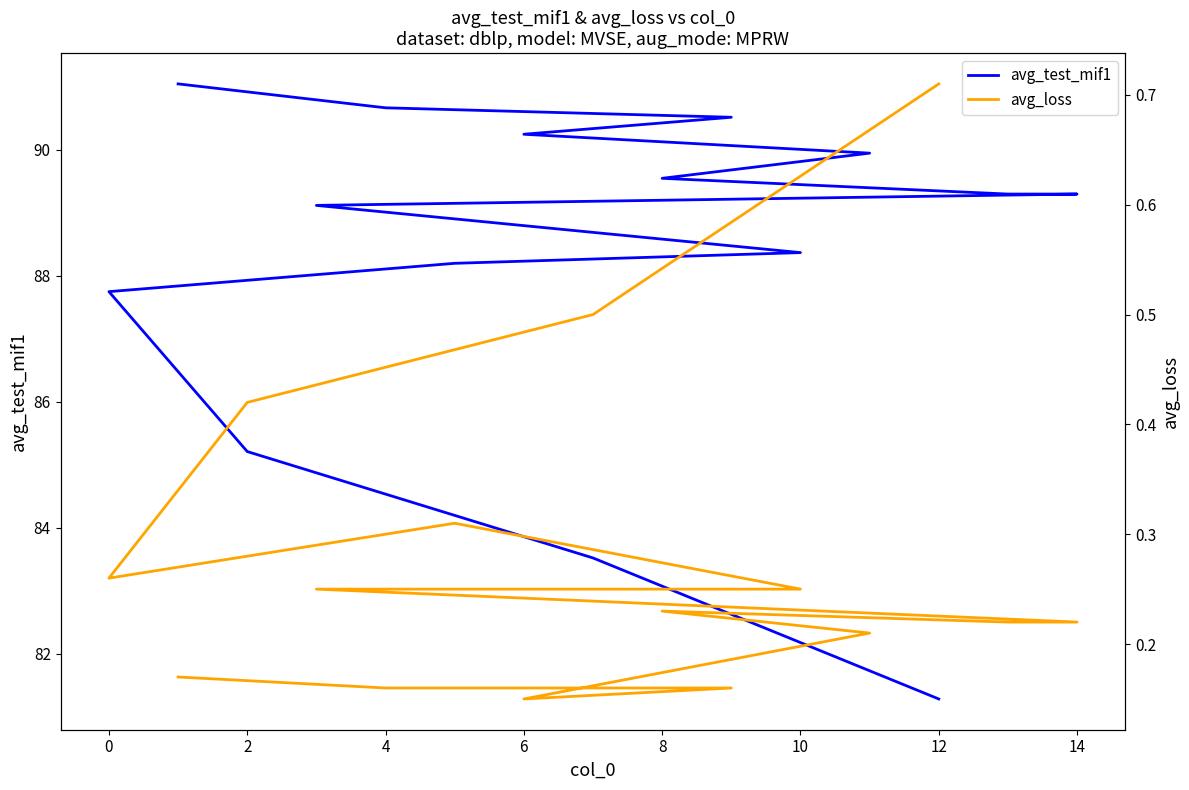

What is the value of the avg_test_mif1 point at the 14th from the left?

83.5